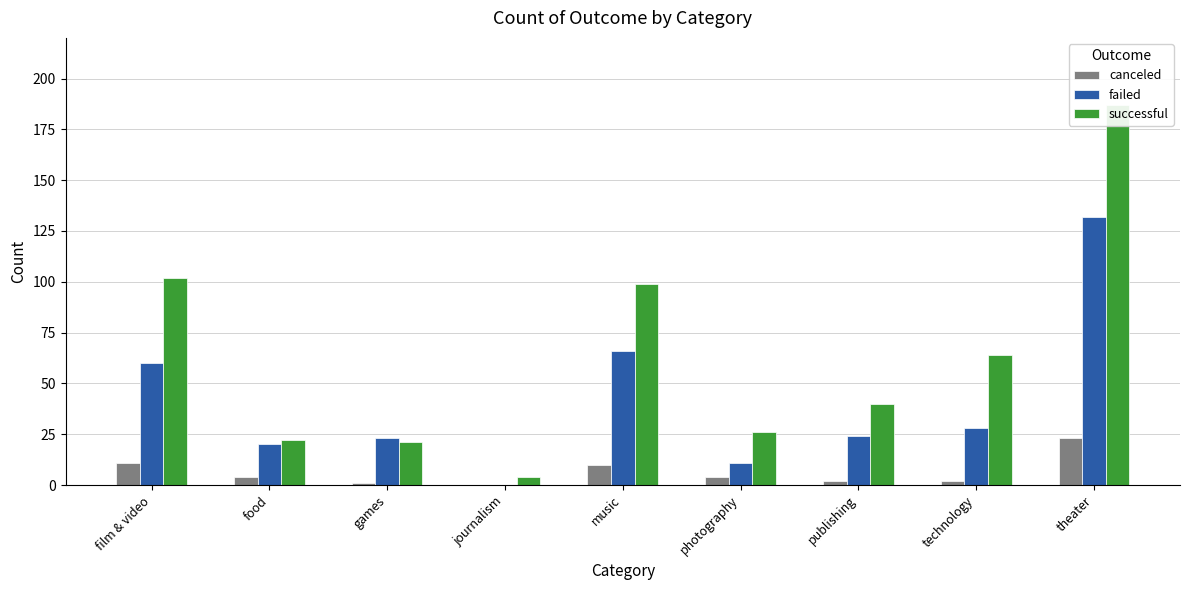

What are all the series names shown in the legend?

canceled, failed, successful